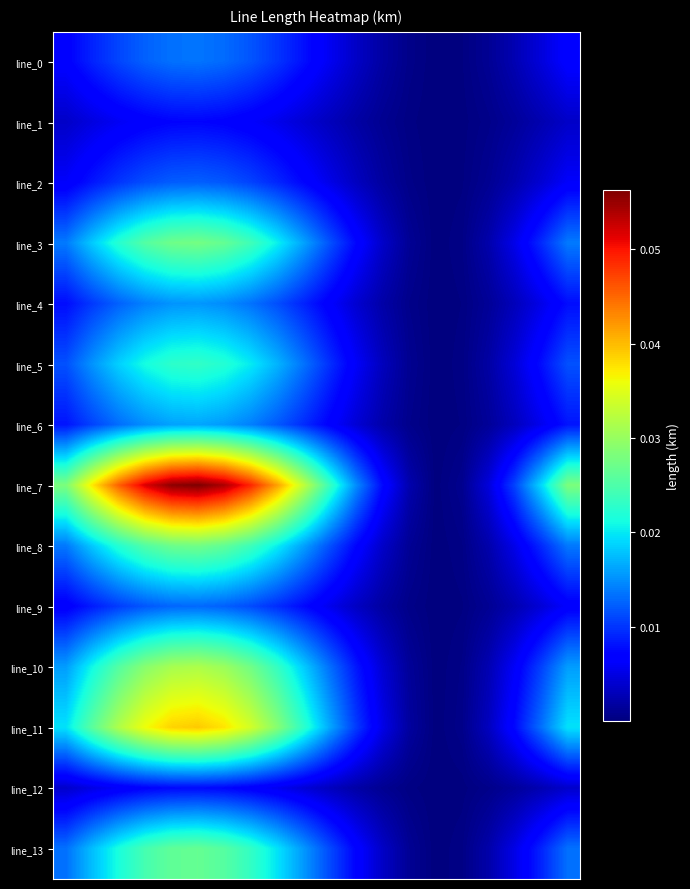

Reading left to right, what are all the values shown in this chart?

line_0: 0.0	0.0	0.0	0.0	0.0	0.0	0.0	0.0	0.0	0.0	0.0	0.0	0.0	0.0	0.0	0.0	0.0	0.0	0.0	0.0
line_1: 0.0	0.0	0.0	0.0	0.0	0.0	0.0	0.0	0.0	0.0	0.0	0.0	0.0	0.0	0.0	0.0	0.0	0.0	0.0	0.0
line_2: 0.0	0.0	0.0	0.0	0.0	0.0	0.0	0.0	0.0	0.0	0.0	0.0	0.0	0.0	0.0	0.0	0.0	0.0	0.0	0.0
line_3: 0.0	0.0	0.0	0.0	0.0	0.0	0.0	0.0	0.0	0.0	0.0	0.0	0.0	0.0	0.0	0.0	0.0	0.0	0.0	0.0
line_4: 0.0	0.0	0.0	0.0	0.0	0.0	0.0	0.0	0.0	0.0	0.0	0.0	0.0	0.0	0.0	0.0	0.0	0.0	0.0	0.0
line_5: 0.0	0.0	0.0	0.0	0.0	0.0	0.0	0.0	0.0	0.0	0.0	0.0	0.0	0.0	0.0	0.0	0.0	0.0	0.0	0.0
line_6: 0.0	0.0	0.0	0.0	0.0	0.0	0.0	0.0	0.0	0.0	0.0	0.0	0.0	0.0	0.0	0.0	0.0	0.0	0.0	0.0
line_7: 0.0	0.0	0.0	0.1	0.1	0.1	0.1	0.0	0.0	0.0	0.0	0.0	0.0	0.0	0.0	0.0	0.0	0.0	0.0	0.0
line_8: 0.0	0.0	0.0	0.0	0.0	0.0	0.0	0.0	0.0	0.0	0.0	0.0	0.0	0.0	0.0	0.0	0.0	0.0	0.0	0.0
line_9: 0.0	0.0	0.0	0.0	0.0	0.0	0.0	0.0	0.0	0.0	0.0	0.0	0.0	0.0	0.0	0.0	0.0	0.0	0.0	0.0
line_10: 0.0	0.0	0.0	0.0	0.0	0.0	0.0	0.0	0.0	0.0	0.0	0.0	0.0	0.0	0.0	0.0	0.0	0.0	0.0	0.0
line_11: 0.0	0.0	0.0	0.0	0.0	0.0	0.0	0.0	0.0	0.0	0.0	0.0	0.0	0.0	0.0	0.0	0.0	0.0	0.0	0.0
line_12: 0.0	0.0	0.0	0.0	0.0	0.0	0.0	0.0	0.0	0.0	0.0	0.0	0.0	0.0	0.0	0.0	0.0	0.0	0.0	0.0
line_13: 0.0	0.0	0.0	0.0	0.0	0.0	0.0	0.0	0.0	0.0	0.0	0.0	0.0	0.0	0.0	0.0	0.0	0.0	0.0	0.0